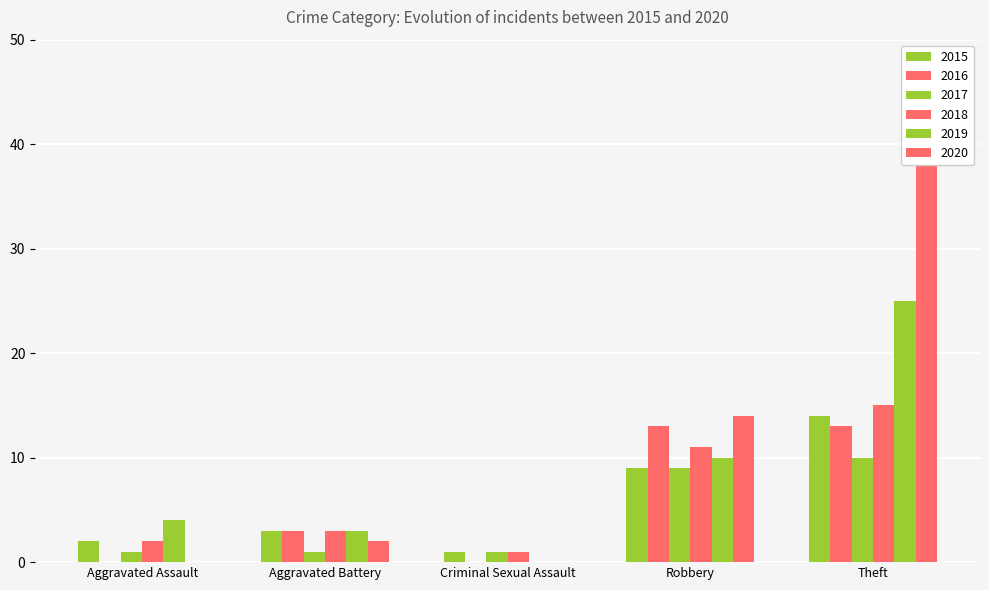

At which label does 2020 reach its peak?

Theft